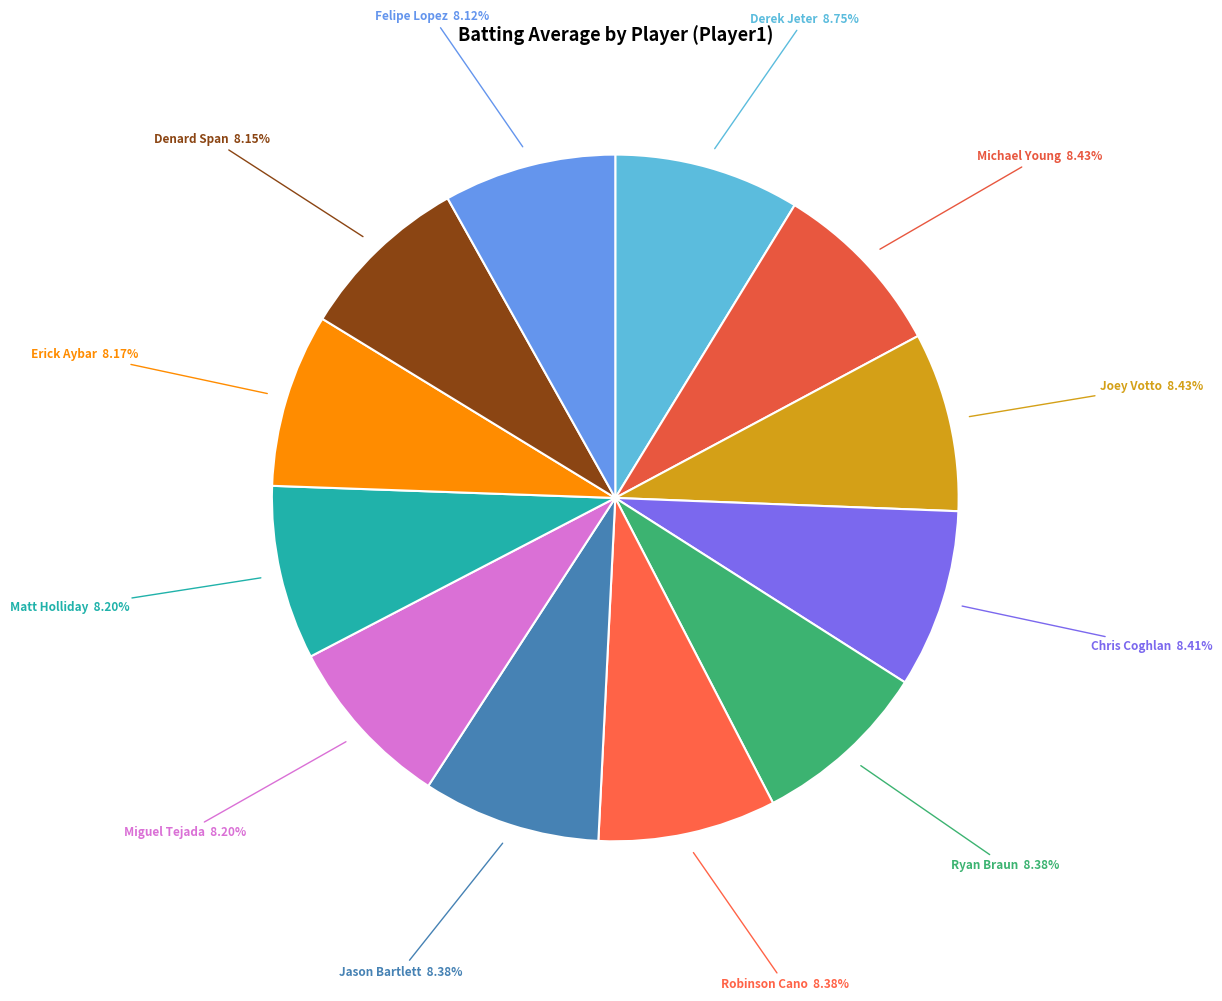

Does any single category account for the majority?

No